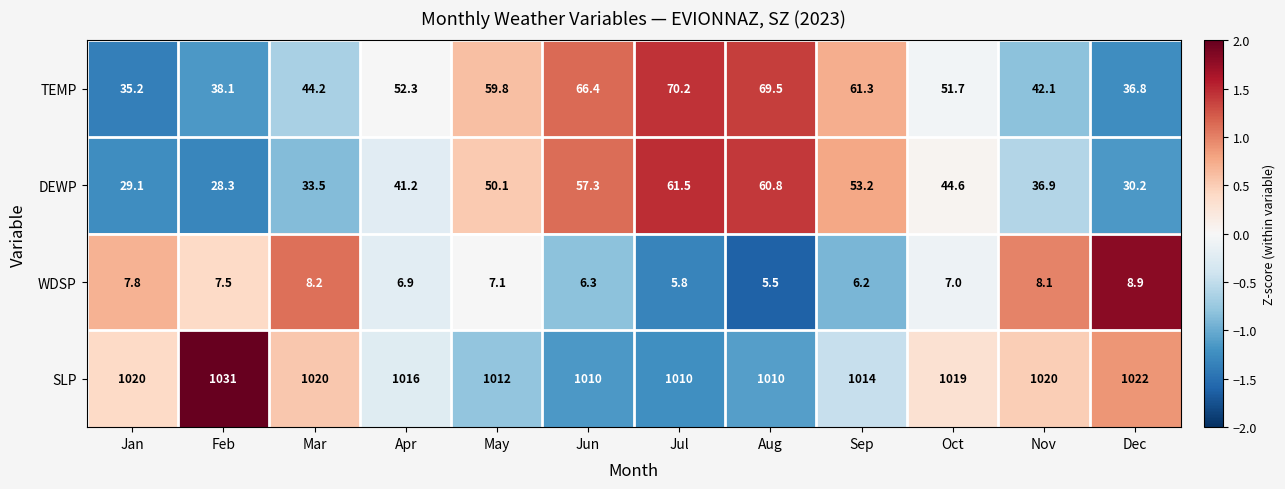

How many data points in WDSP are less than 7?

5